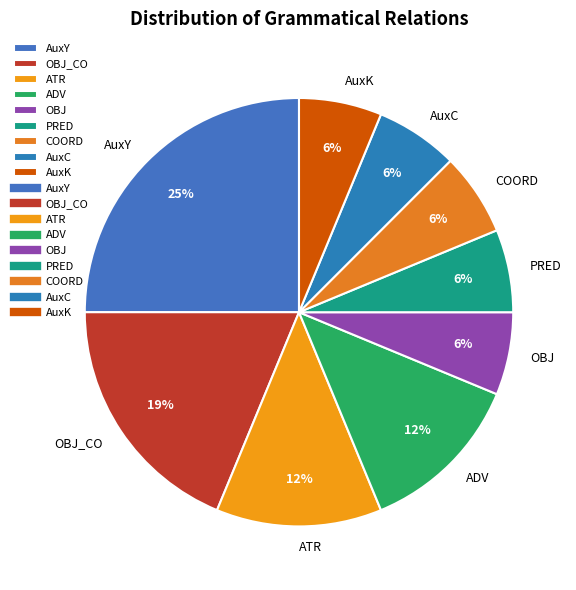

Is there any slice that represents more than half of the pie?

No